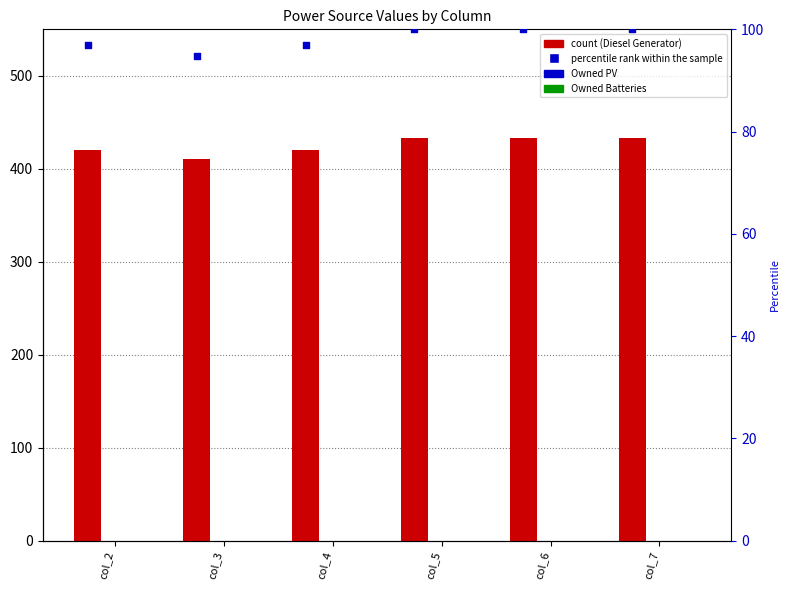

What are all the series names shown in the legend?

Diesel Generator, Owned PV, Owned Batteries, percentile rank within the sample